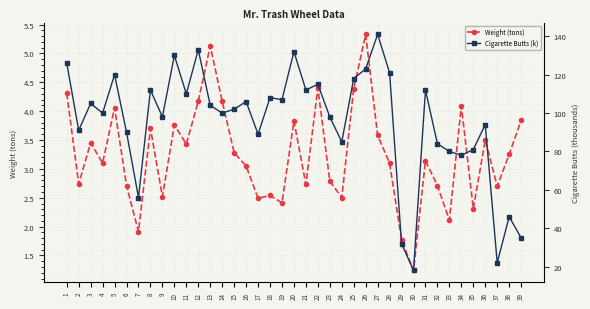

Rank the series by their maximum value, from lowest to highest.

Weight (tons), Cigarette Butts (k)